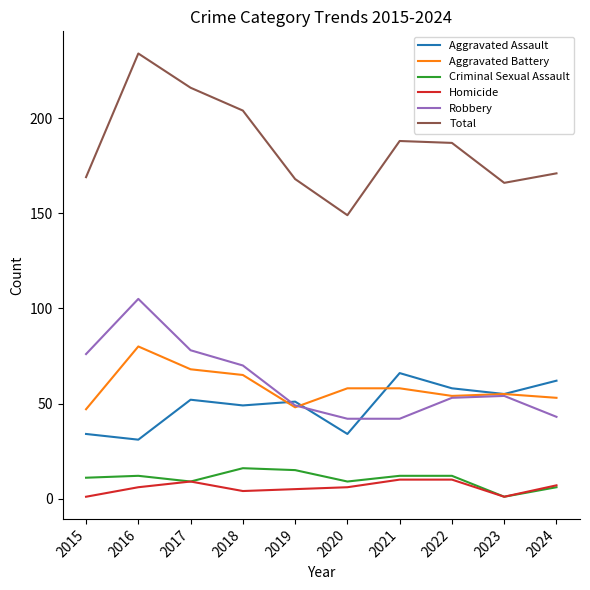

At which label does Criminal Sexual Assault reach its minimum?

2023